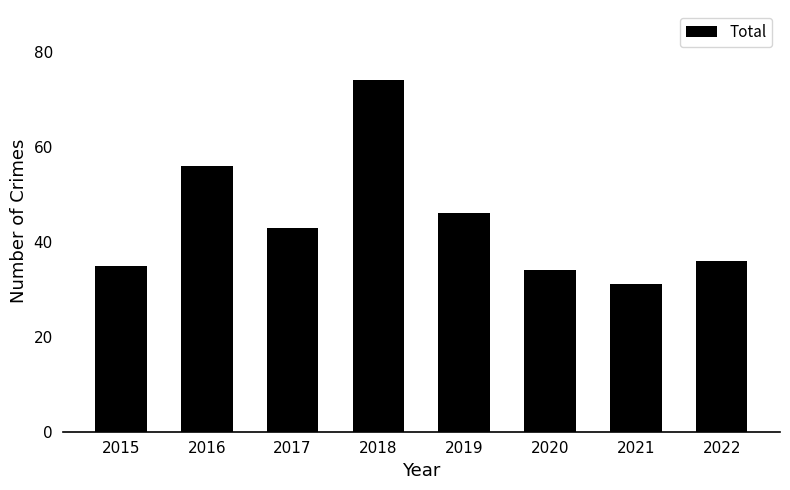

How many values are below 43?

4